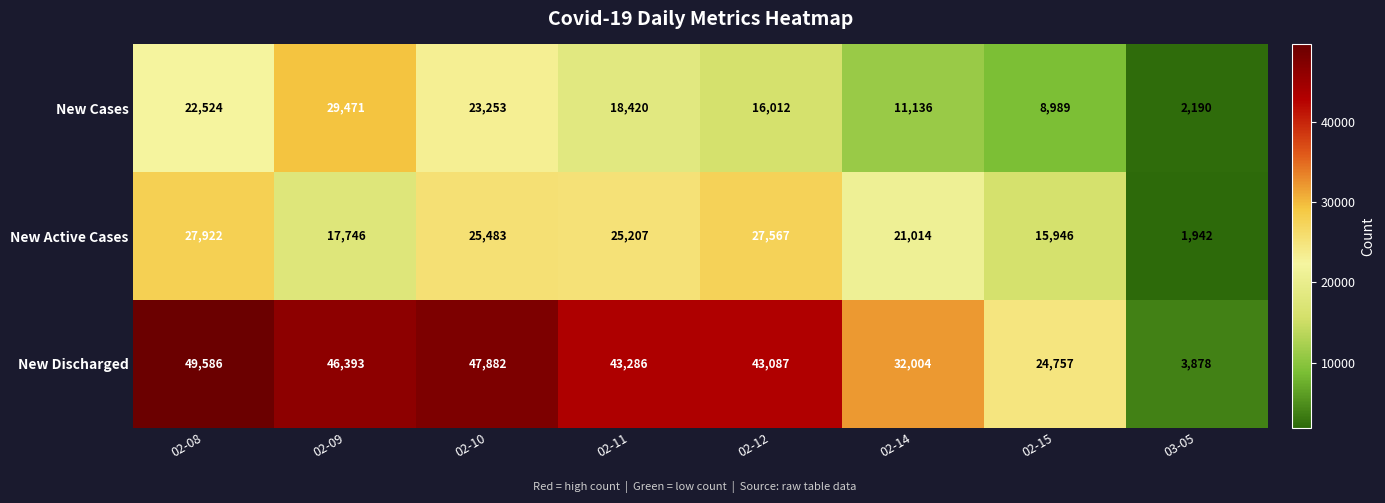

Which series changed the most between 02-08 and 02-09?

New Active Cases